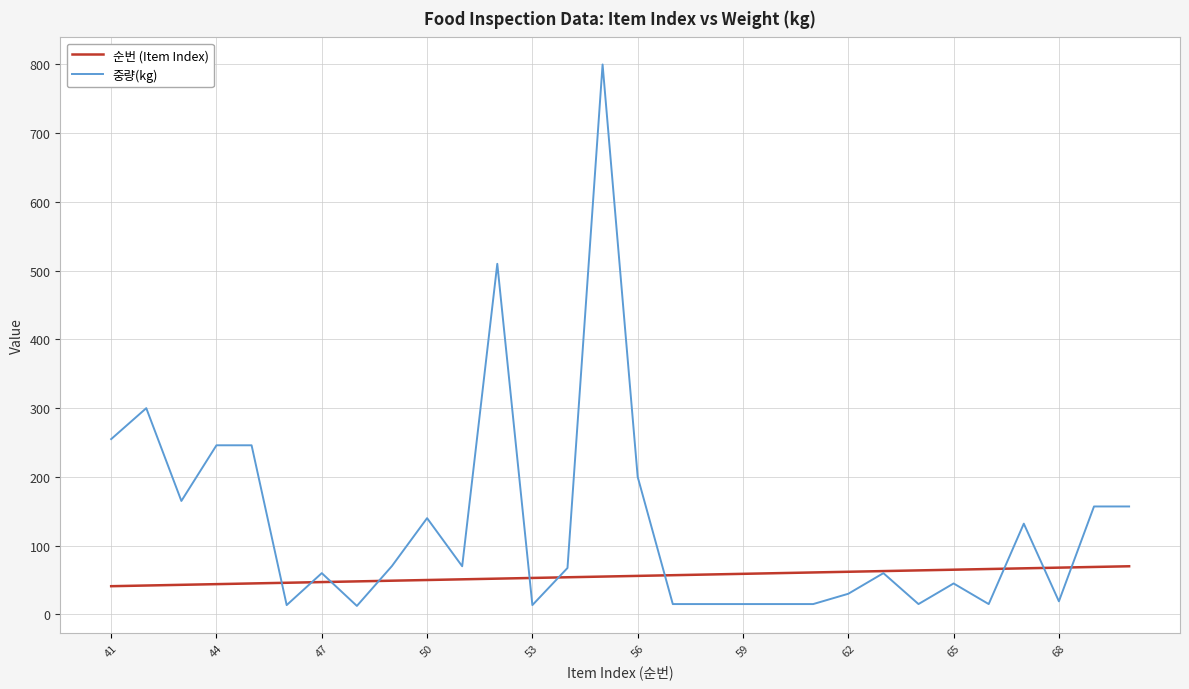

What is the highest value of the 순번 (Item Index) series?

70.0